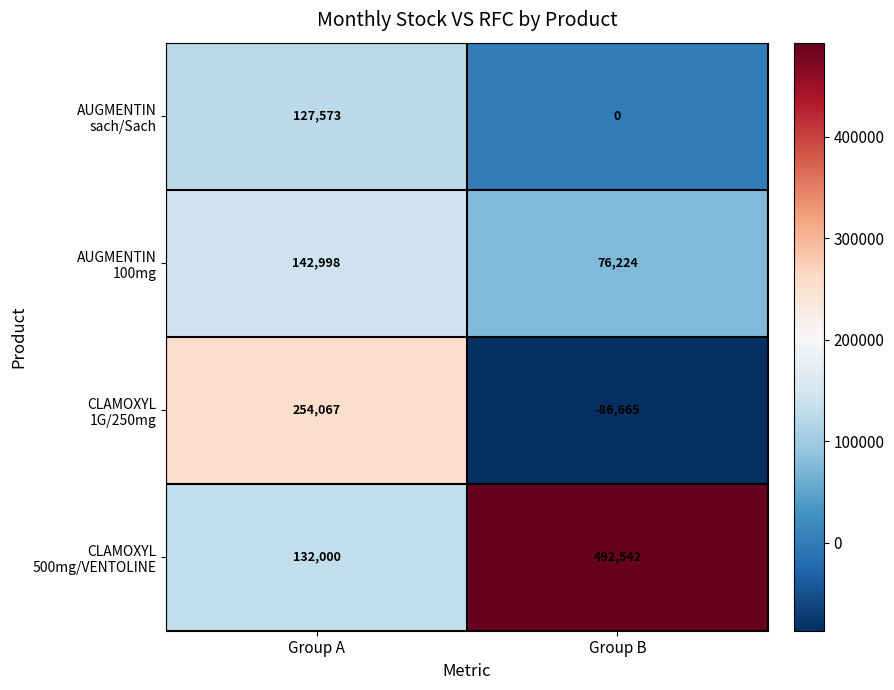

At which category does the chart reach its minimum across all series?

Group B